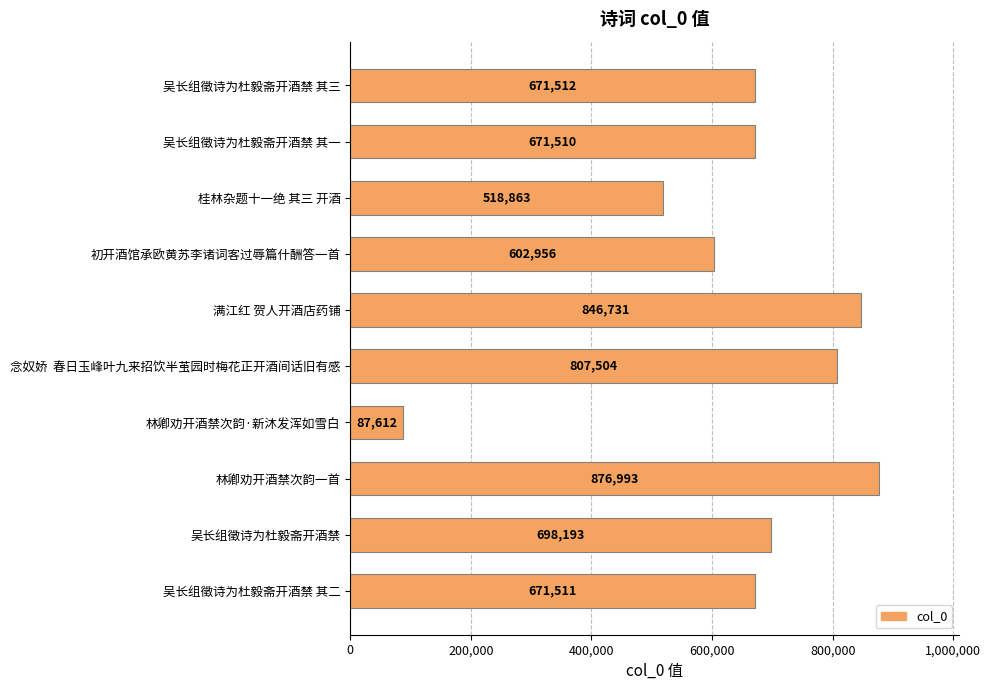

Rank the categories by value from lowest to highest.

林卿劝开酒禁次韵·新沐发浑如雪白, 桂林杂题十一绝 其三 开酒, 初开酒馆承欧黄苏李诸词客过辱篇什酬答一首, 吴长组徵诗为杜毅斋开酒禁 其一, 吴长组徵诗为杜毅斋开酒禁 其二, 吴长组徵诗为杜毅斋开酒禁 其三, 吴长组徵诗为杜毅斋开酒禁, 念奴娇  春日玉峰叶九来招饮半茧园时梅花正开酒间话旧有感, 满江红 贺人开酒店药铺, 林卿劝开酒禁次韵一首